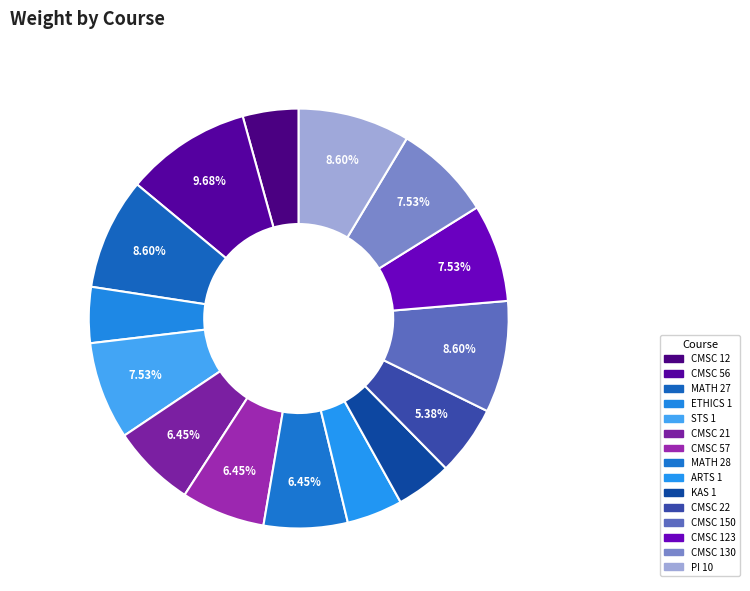

How many slices are in this pie chart?

15